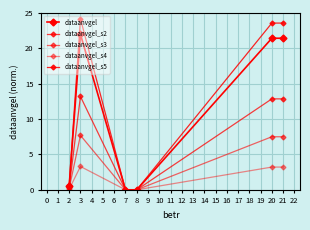

The value of dataanvgel at 2 is 10.1. True or false?

False